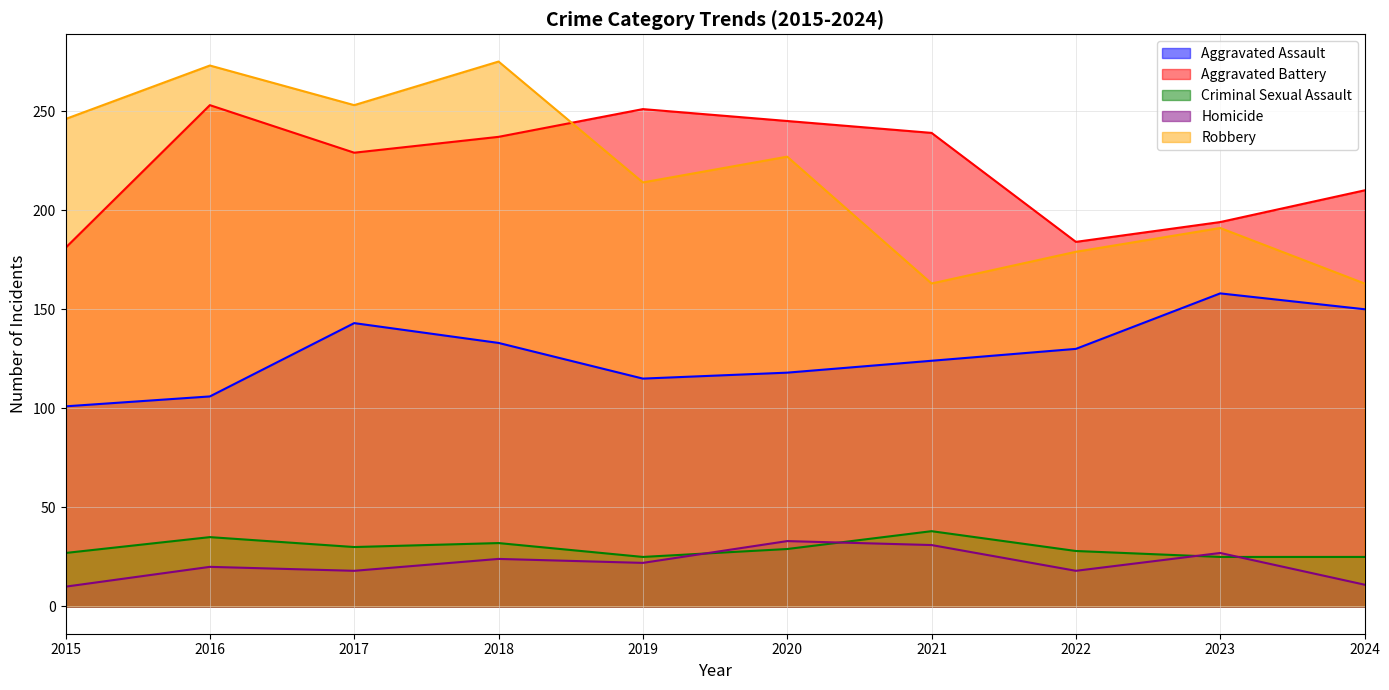

Rank the series at 2017 from lowest to highest value.

Homicide, Criminal Sexual Assault, Aggravated Assault, Aggravated Battery, Robbery